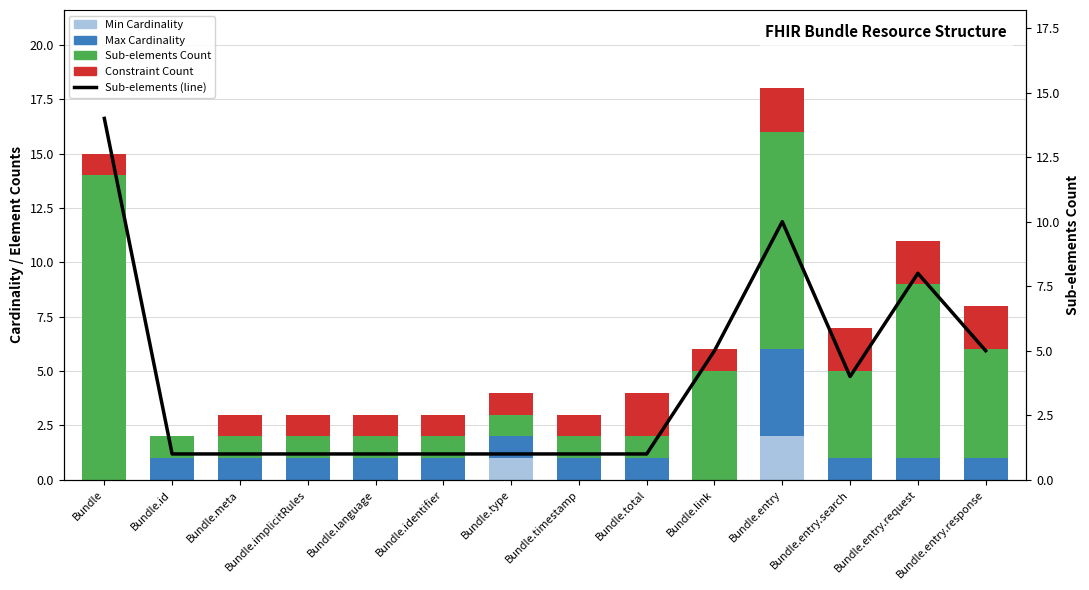

Rank the series by their maximum value, from highest to lowest.

Sub-elements Count, Sub-elements (line), Max Cardinality, Min Cardinality, Constraint Count